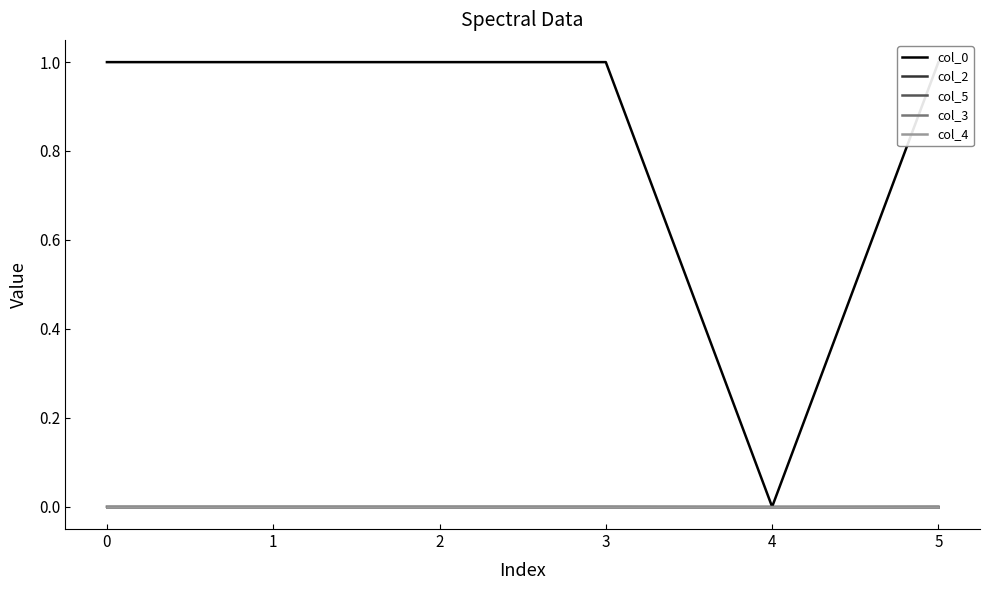

How many lines are shown in the chart?

5